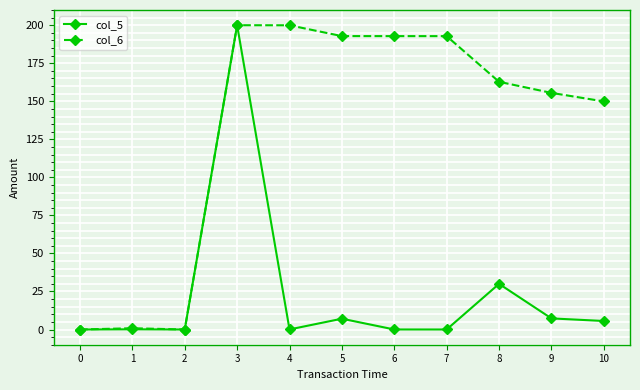

What is the difference between the highest and lowest values at 9?

148.2